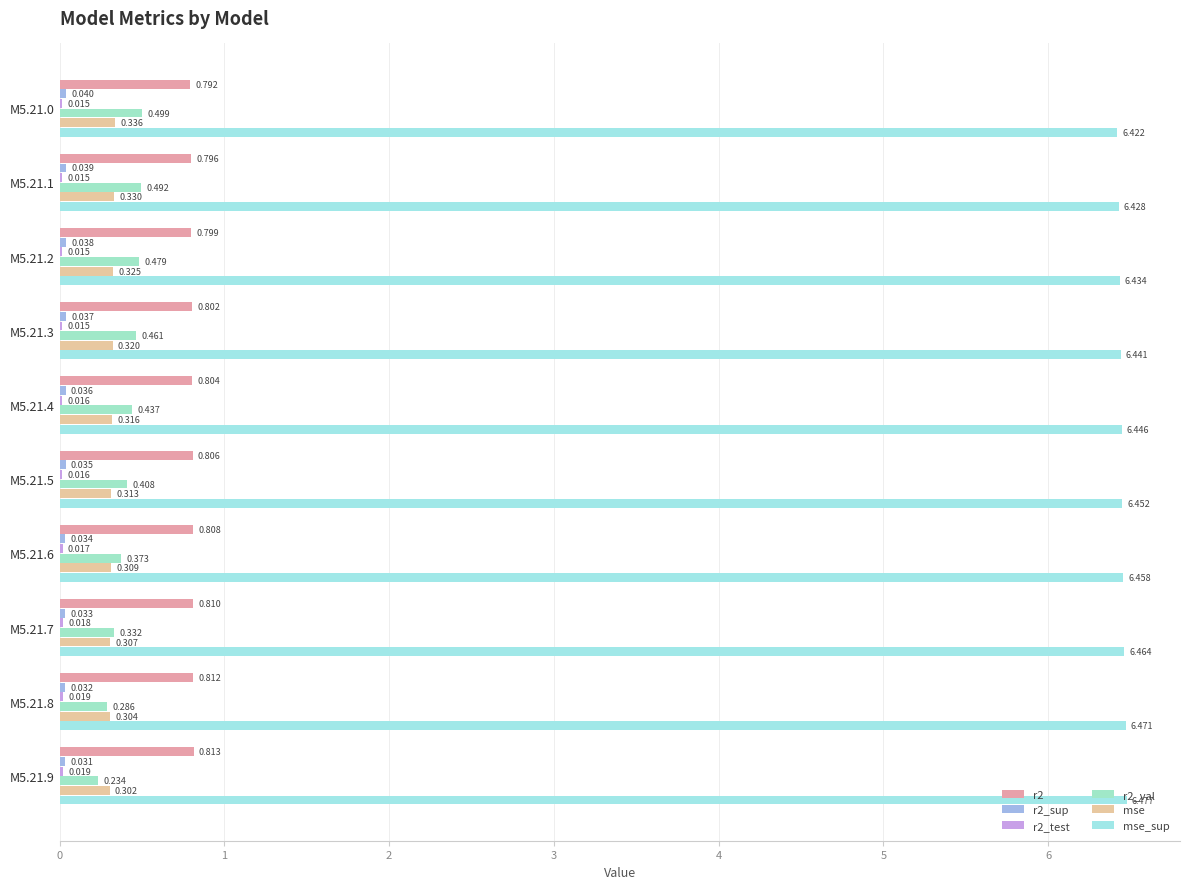

Rank the categories by r2_val value from highest to lowest.

M5.21.0, M5.21.1, M5.21.2, M5.21.3, M5.21.4, M5.21.5, M5.21.6, M5.21.7, M5.21.8, M5.21.9